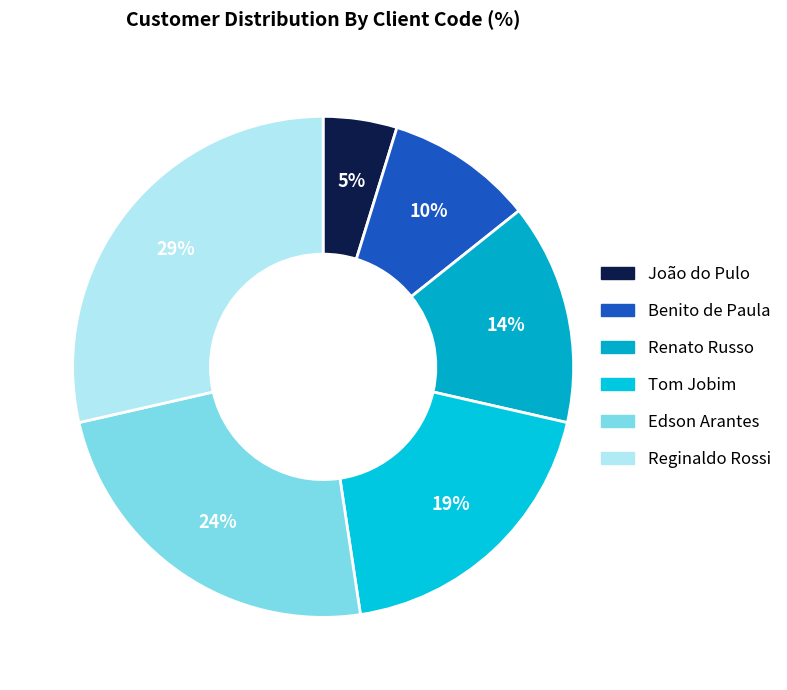

Is there a majority slice in this chart?

No